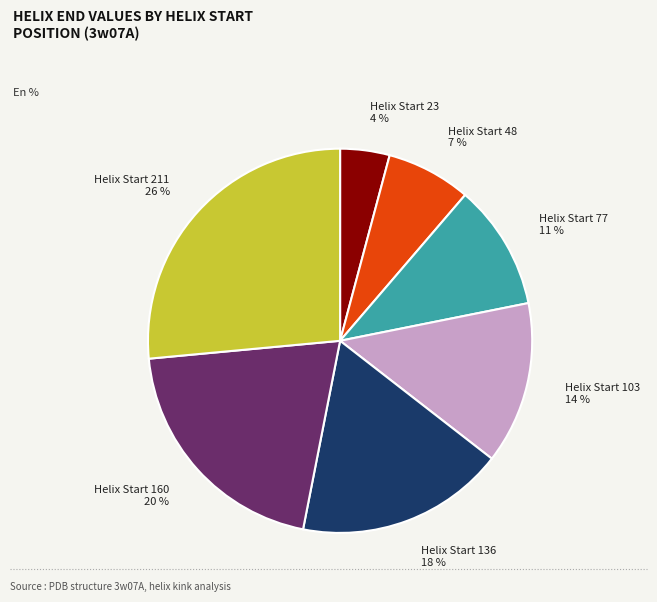

What is the largest slice in the pie chart?

Helix Start 211 26 %